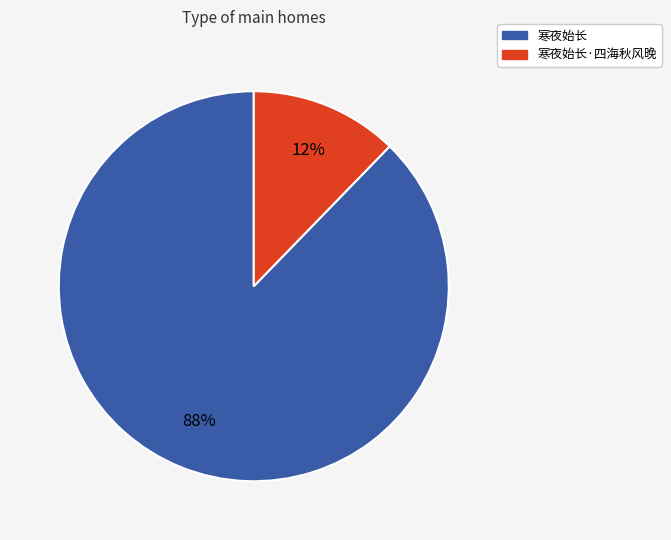

To the nearest percent, what is the average slice percentage?

50%